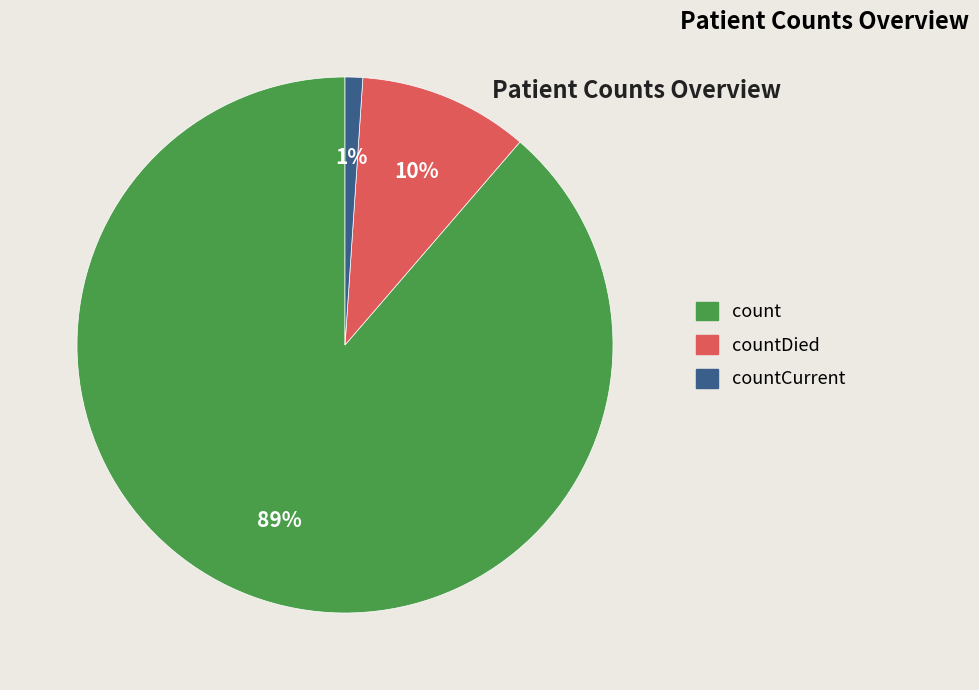

To the nearest percent, what is the difference between the largest and smallest slice percentages?

88%